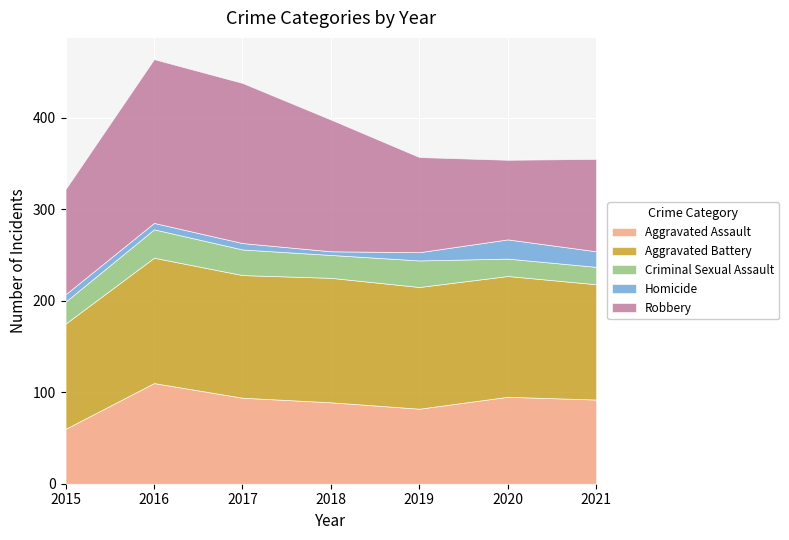

How many lines are shown in the chart?

5